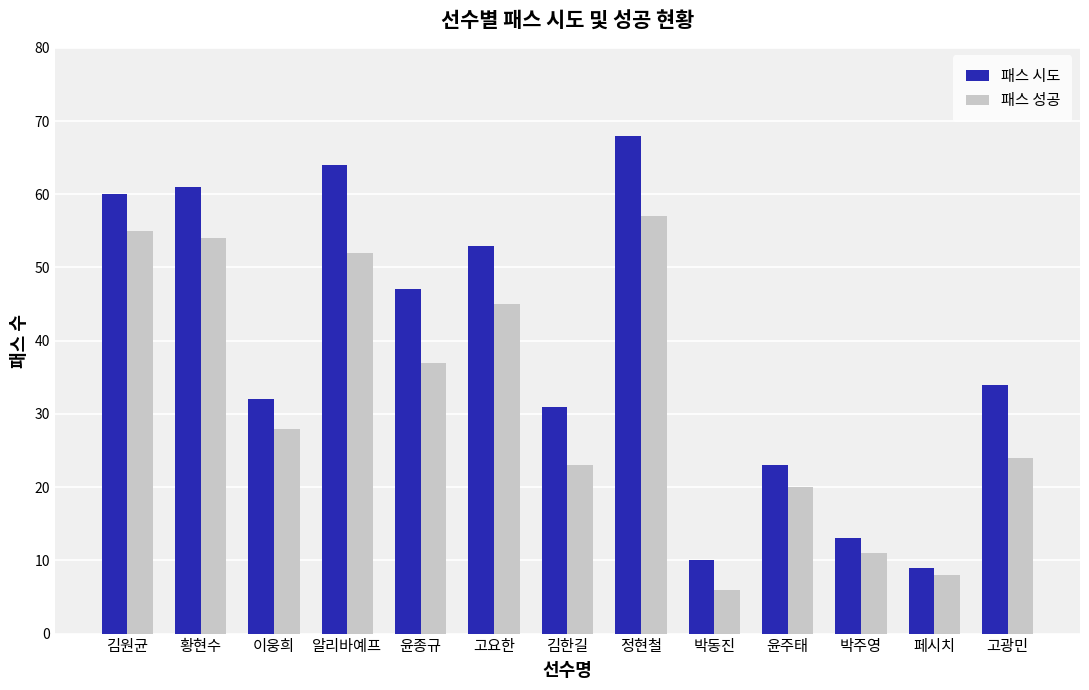

The 패스 시도 series shows 64 at 알리바예프. True or false?

True